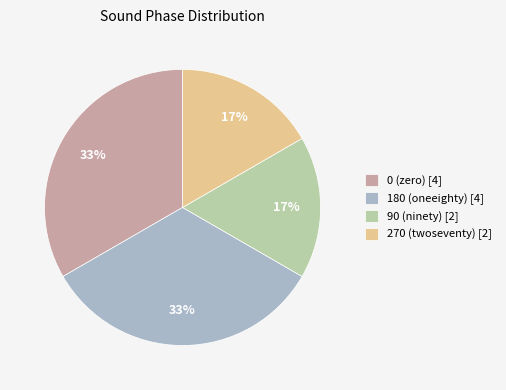

Is it true that 90 (ninety) [2] is 17% of the pie?

True